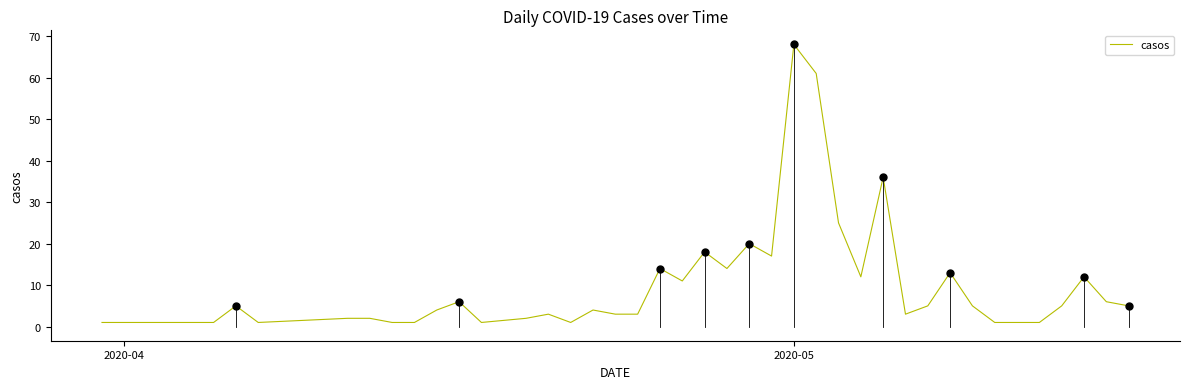

What is the maximum value shown in the chart?

68